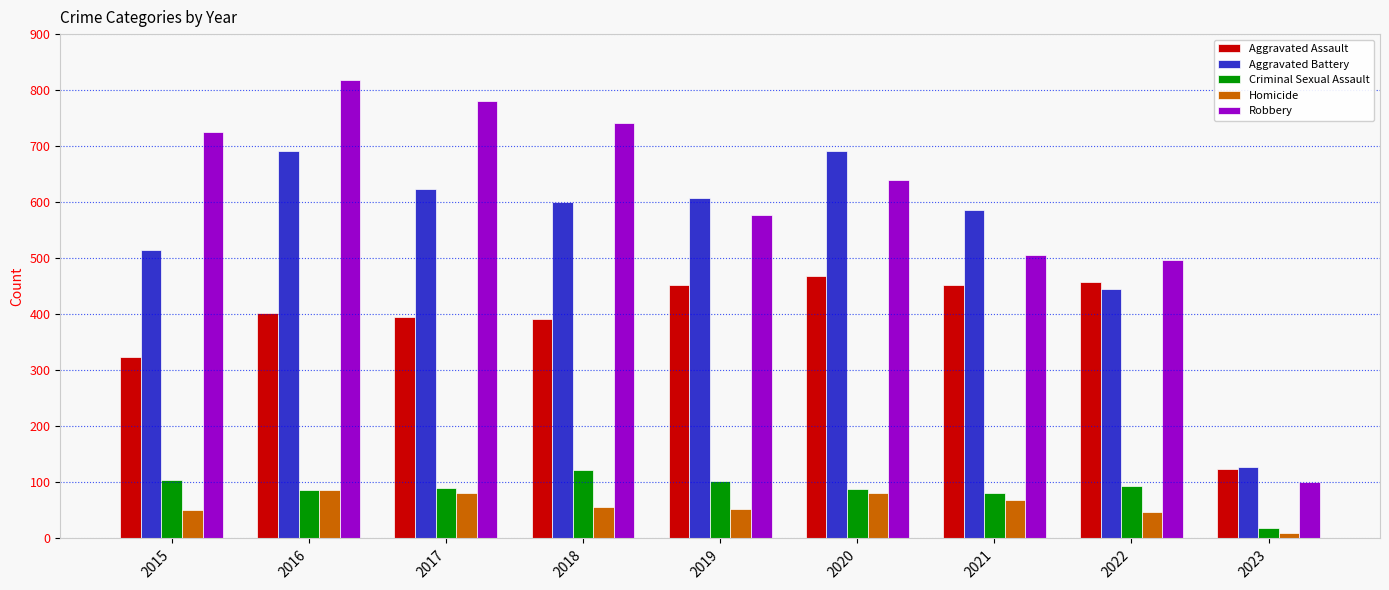

True or false: Aggravated Battery has a value of 232 at 2017.

False